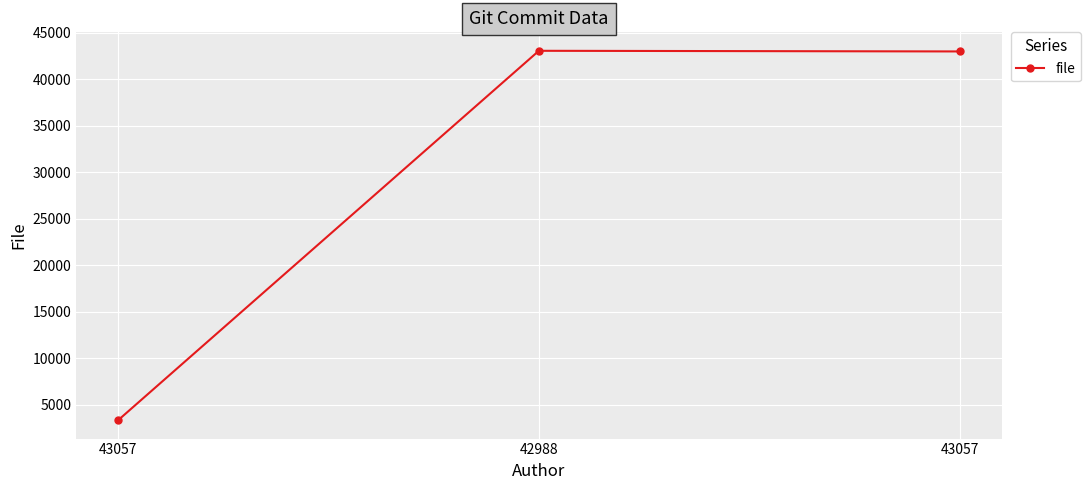

Does the chart display data point markers on the line(s)?

Yes